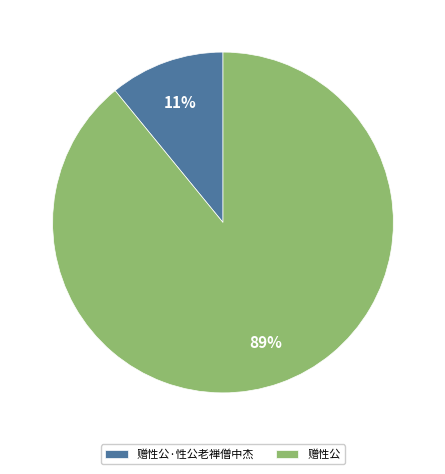

What is the majority slice?

赠性公